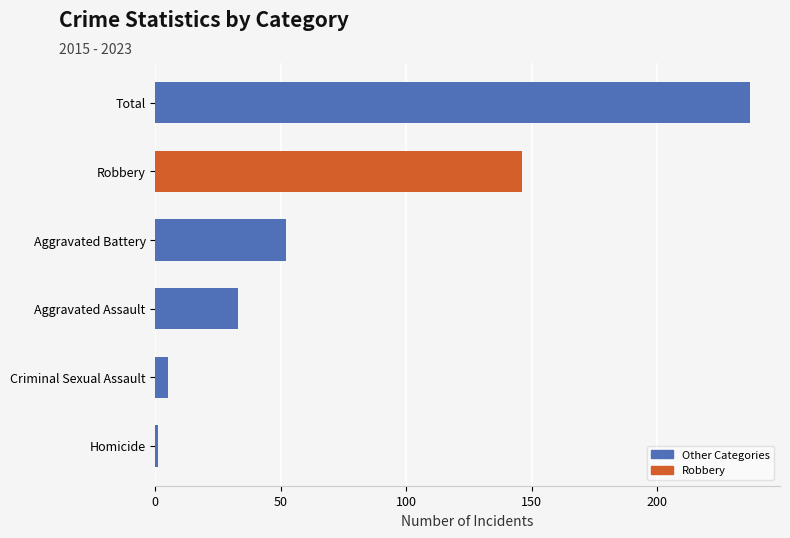

Rank the categories by value from lowest to highest.

Homicide, Criminal Sexual Assault, Aggravated Assault, Aggravated Battery, Robbery, Total